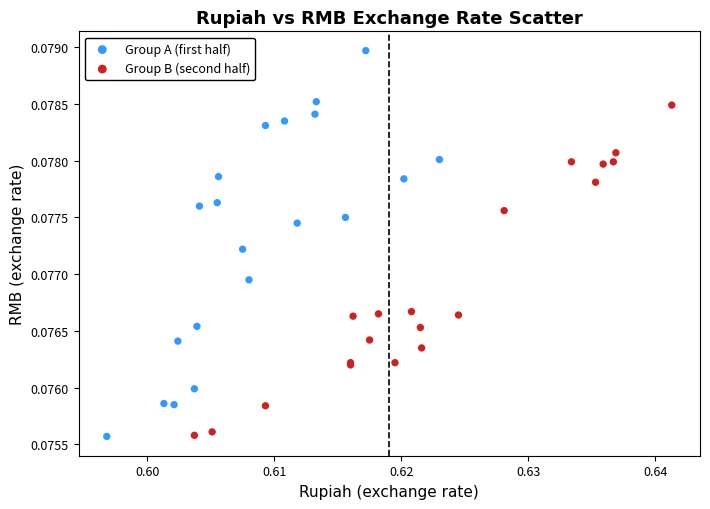

What are all the series names shown in the legend?

Group A (first half), Group B (second half)